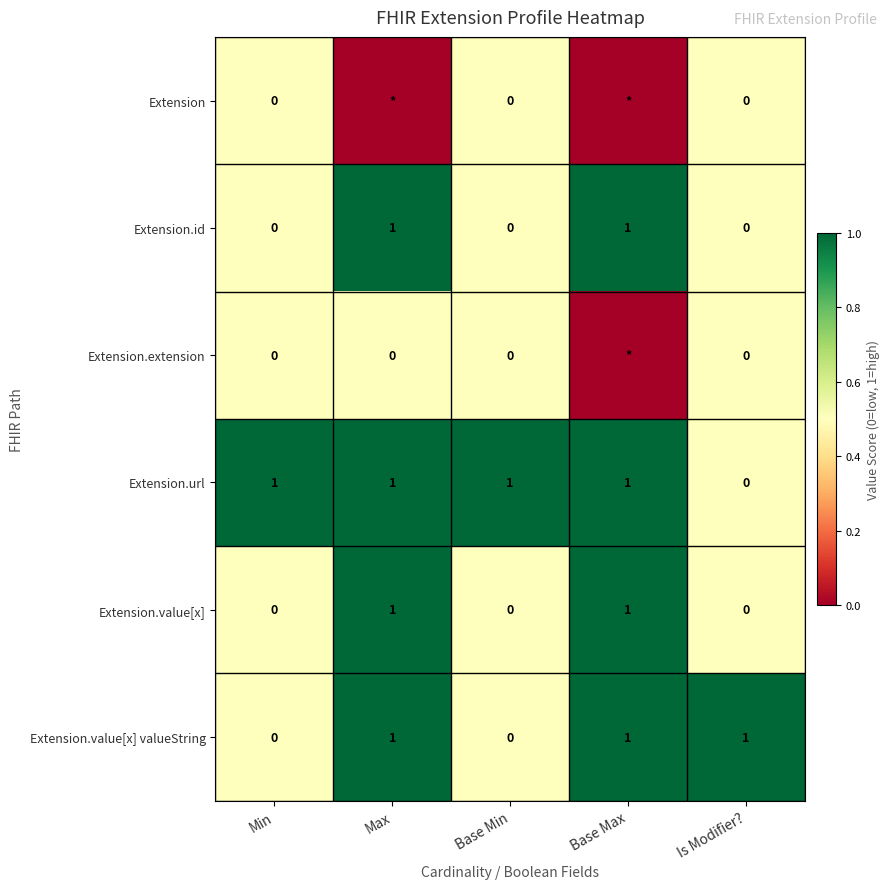

How many values in the Extension.url series are below 1?

1